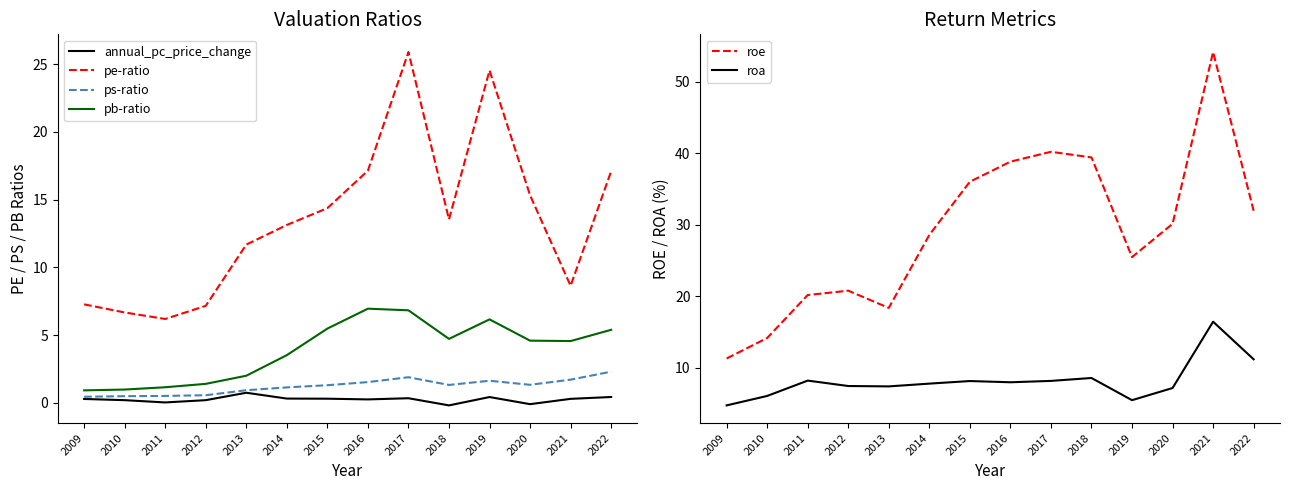

Between 2011 and 2013, which series saw the biggest shift?

pe-ratio